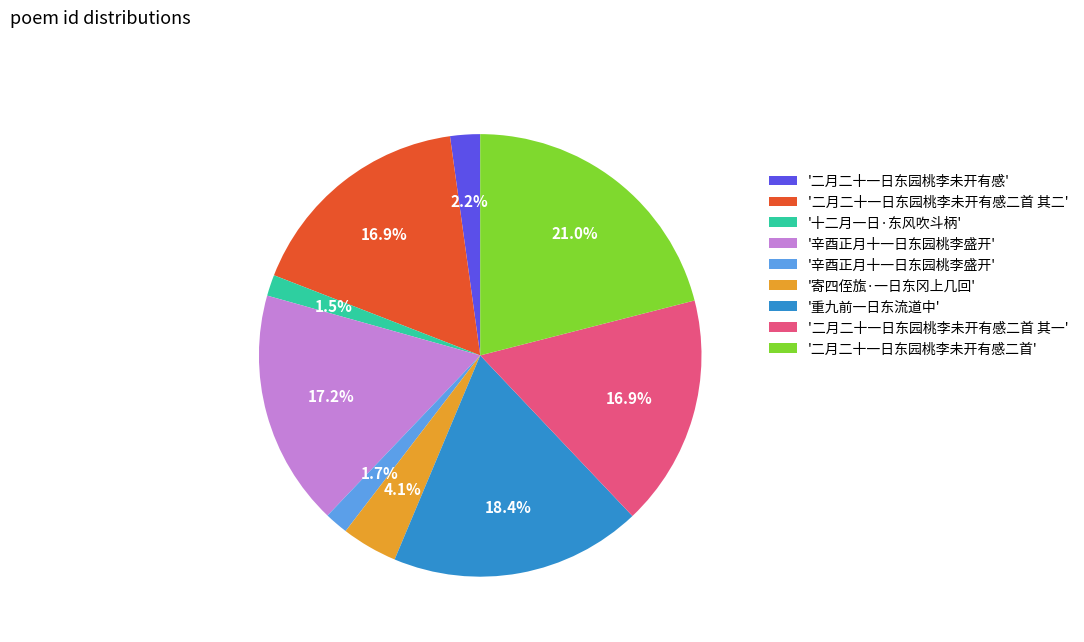

How many segments does this pie chart have?

9